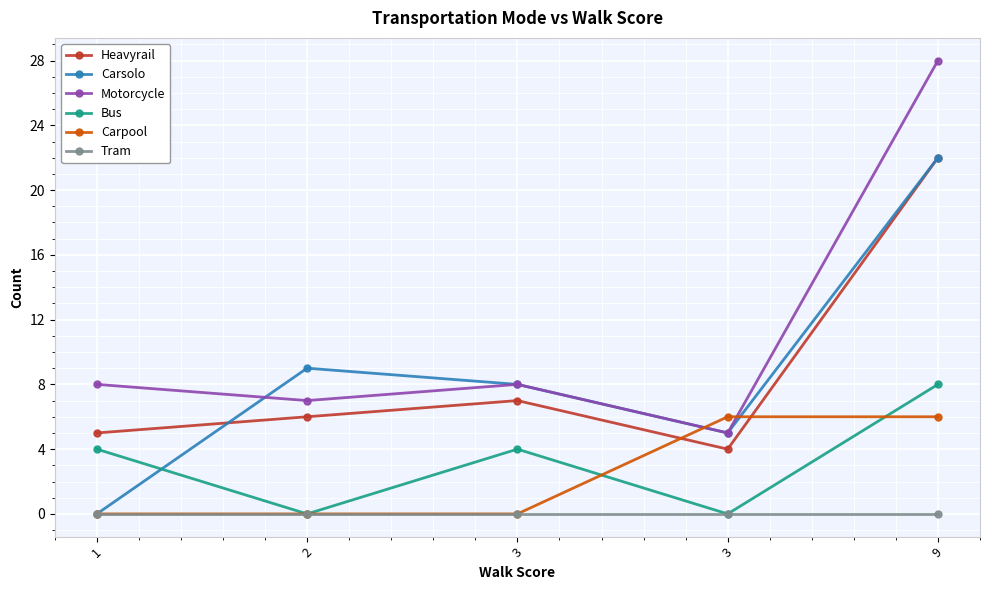

At how many categories does at least one series exceed 23?

1